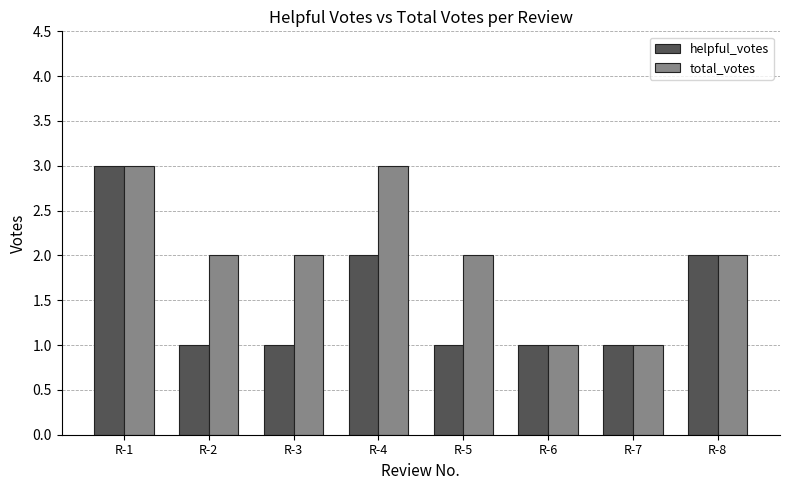

Count the helpful_votes values in the range 1 to 2.

7